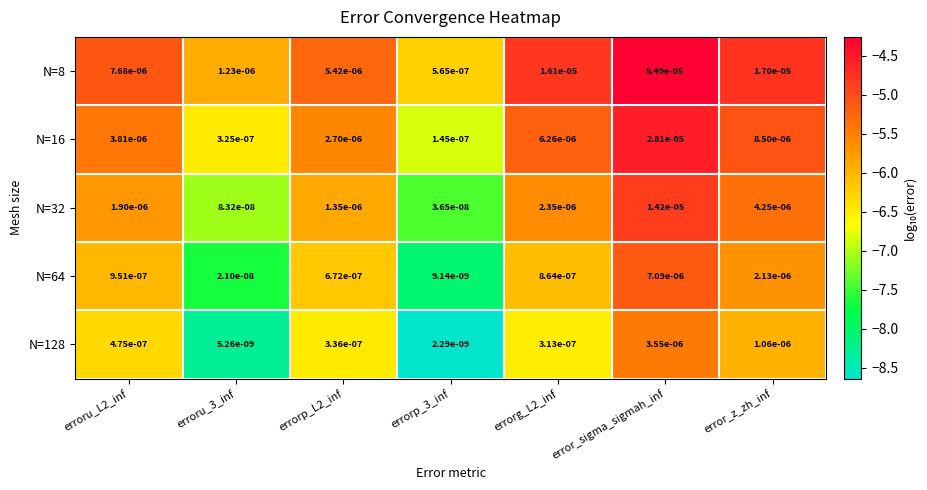

Is the value of N=64 at errorp_3_inf greater than the value of N=8 at error_z_zh_inf?

No